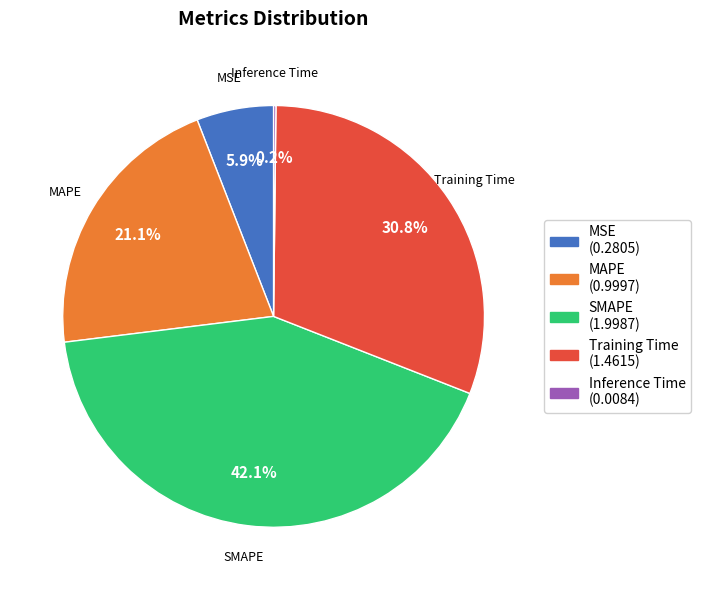

Is MSE the majority of the pie?

No